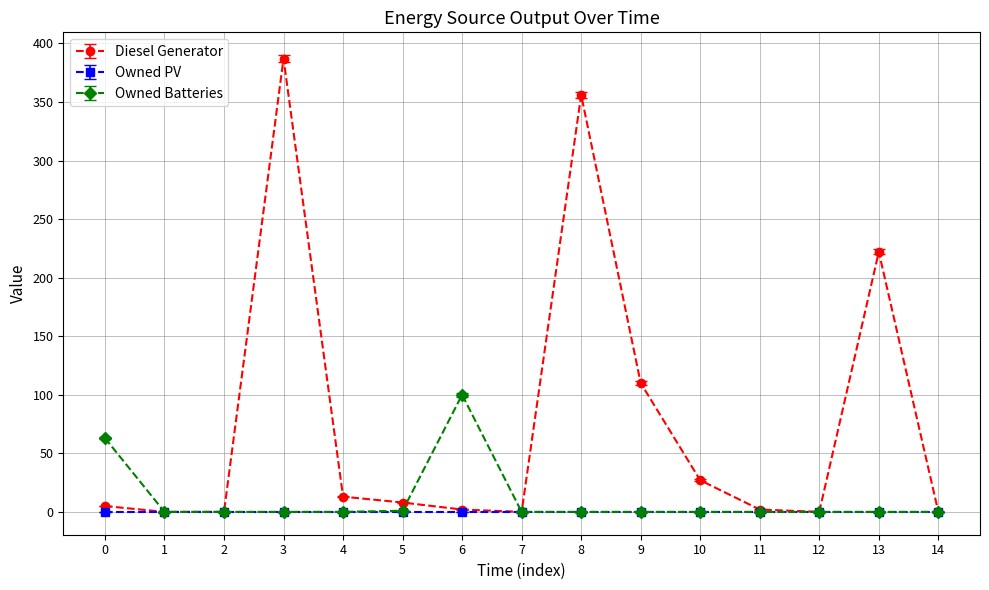

Which series has the largest range (max minus min)?

Diesel Generator